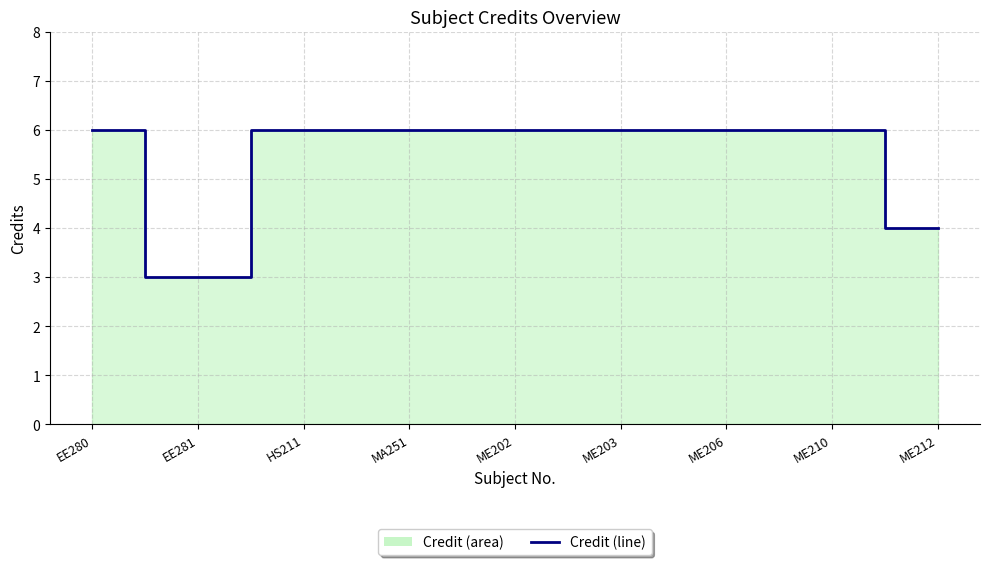

List the labels in order of value, largest first.

EE280, HS211, MA251, ME202, ME203, ME206, ME210, ME212, EE281